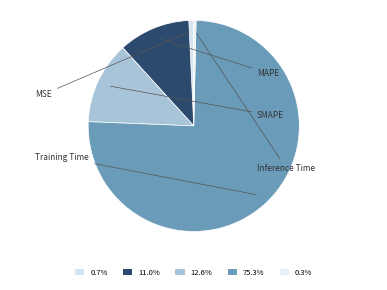

True or false: MSE accounts for 1% of the total.

True